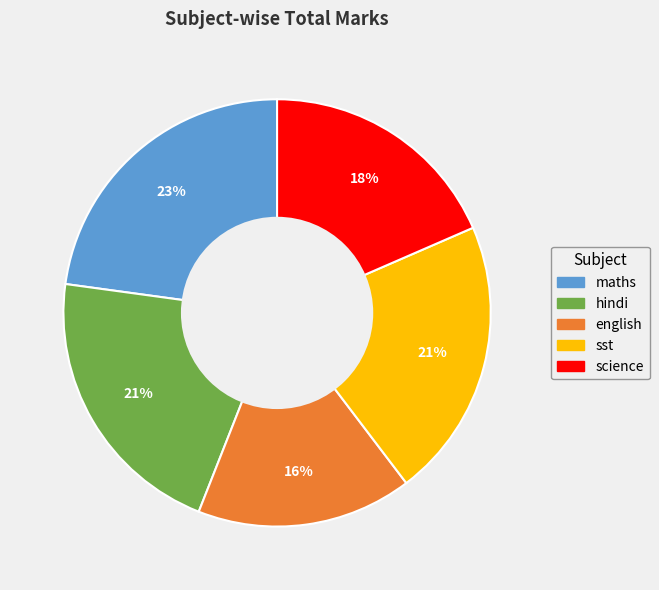

Combined, do sst and science account for over 50%?

No